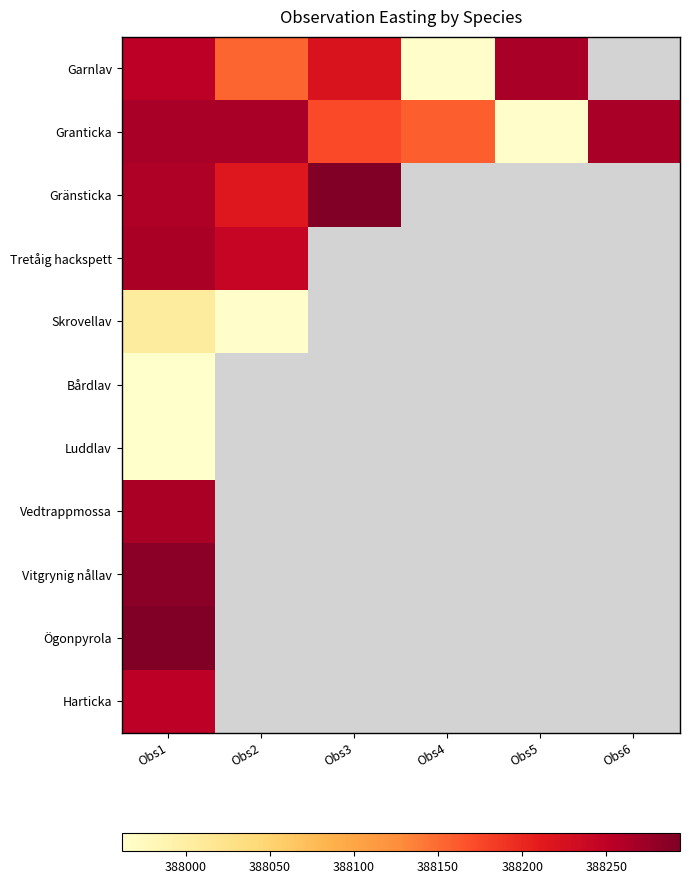

How many series are shown in this chart?

11